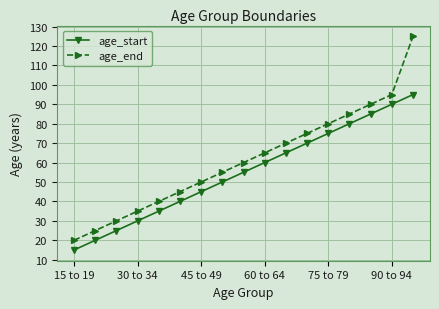

Which series has the widest spread of values?

age_end